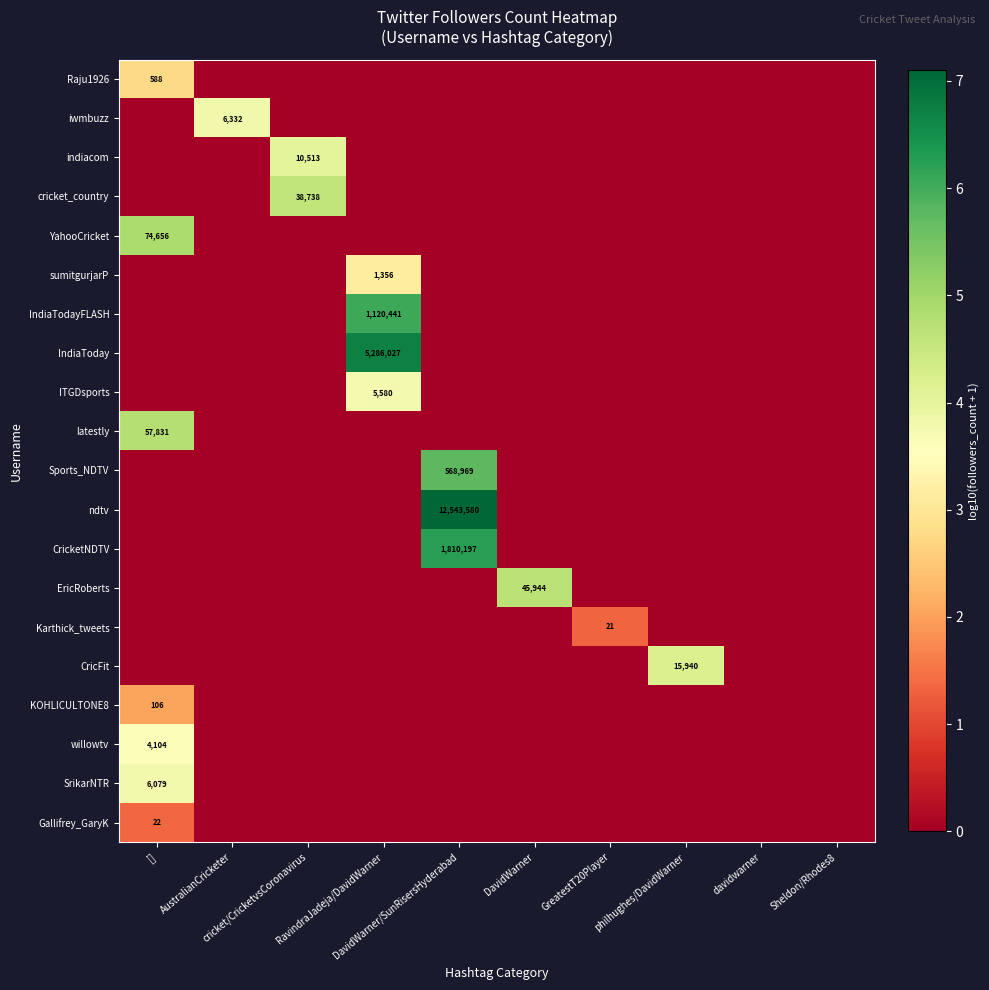

What is the average value of the Sports_NDTV series?

0.6